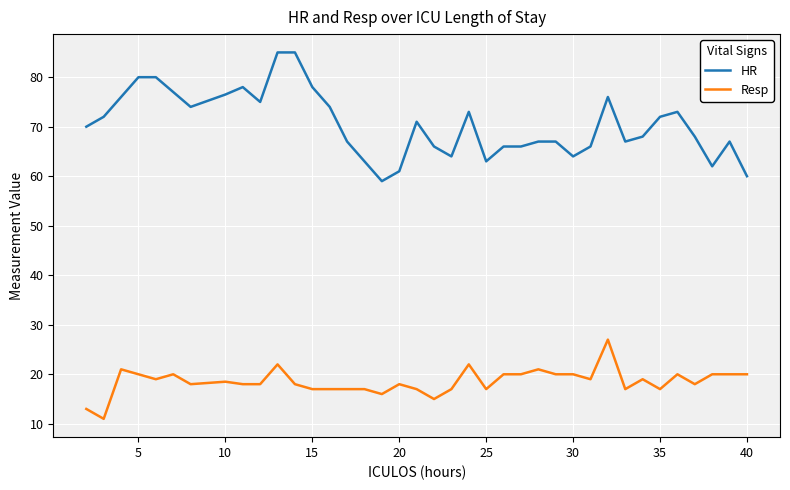

Which series has the largest total across all categories?

HR